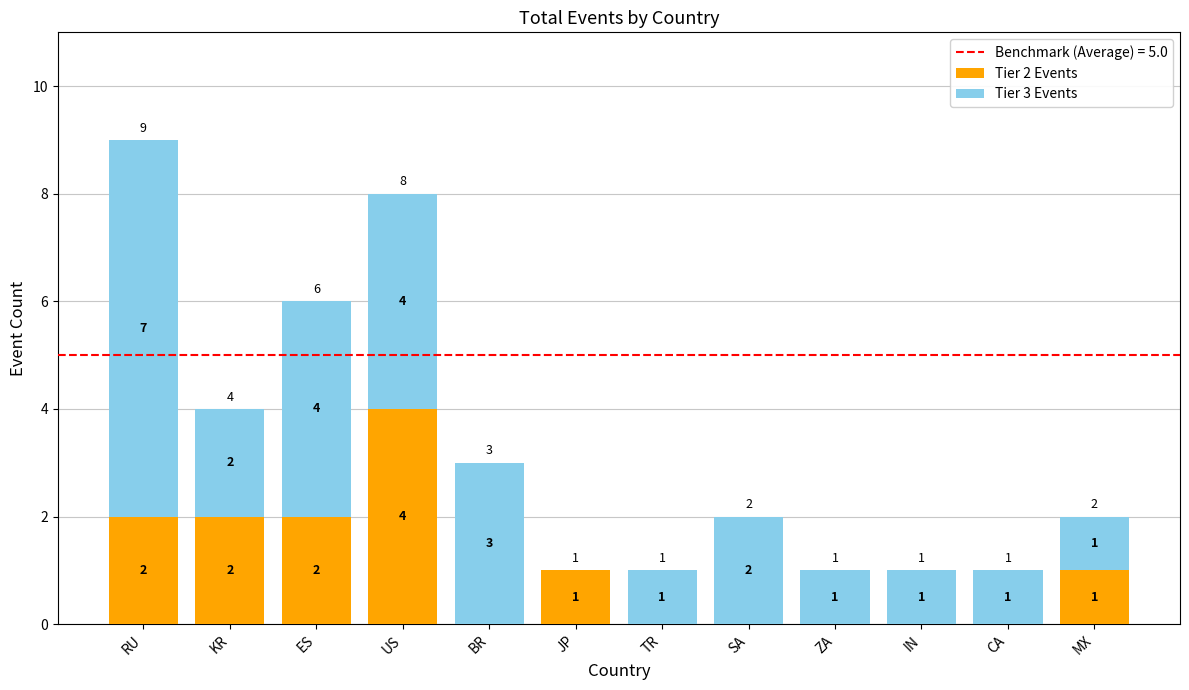

Reading left to right, what are the values for Tier 2 Events?

RU=2	KR=2	ES=2	US=4	BR=0	JP=1	TR=0	SA=0	ZA=0	IN=0	CA=0	MX=1